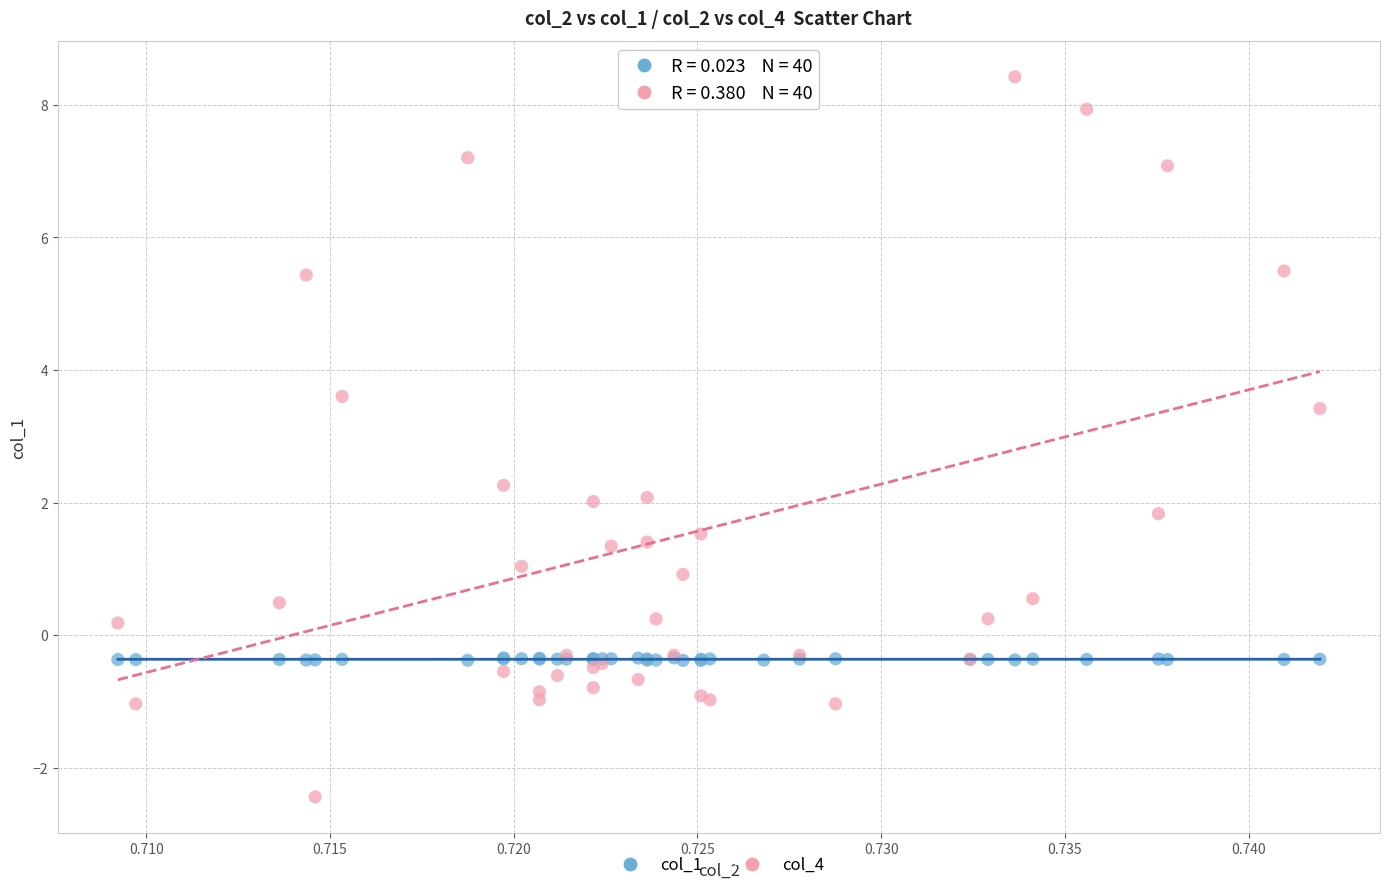

Which series reaches the minimum Y coordinate?

col_4